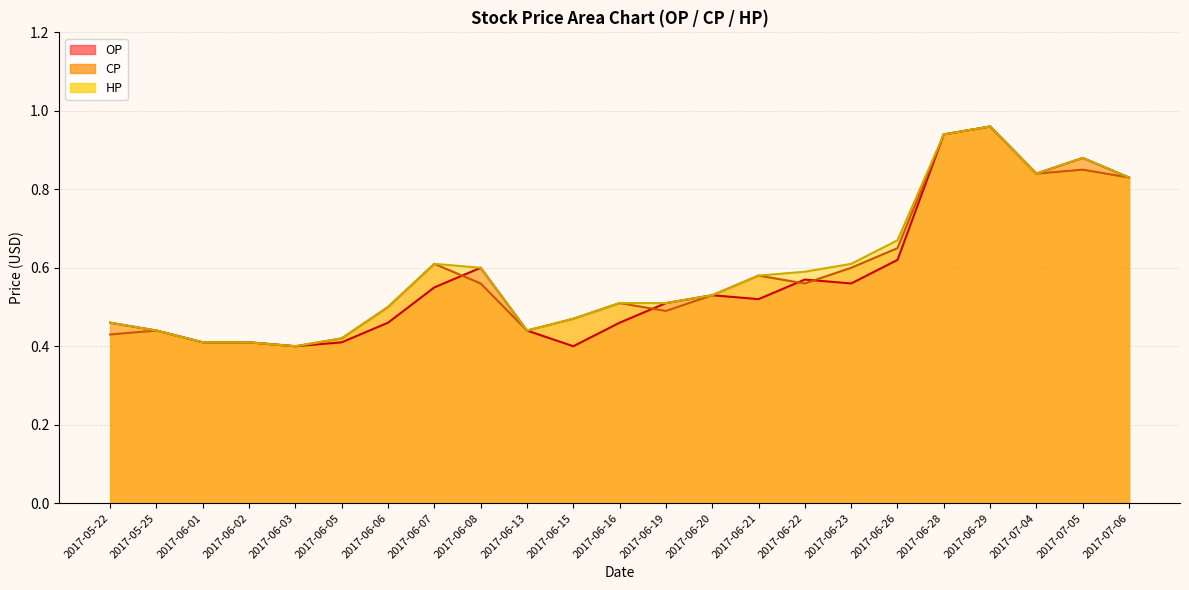

Reading left to right, list all the values displayed in this chart.

OP: 2017-05-22=0.5	2017-05-25=0.4	2017-06-01=0.4	2017-06-02=0.4	2017-06-03=0.4	2017-06-05=0.4	2017-06-06=0.5	2017-06-07=0.6	2017-06-08=0.6	2017-06-13=0.4	2017-06-15=0.4	2017-06-16=0.5	2017-06-19=0.5	2017-06-20=0.5	2017-06-21=0.5	2017-06-22=0.6	2017-06-23=0.6	2017-06-26=0.6	2017-06-28=0.9	2017-06-29=1.0	2017-07-04=0.8	2017-07-05=0.9	2017-07-06=0.8
CP: 2017-05-22=0.4	2017-05-25=0.4	2017-06-01=0.4	2017-06-02=0.4	2017-06-03=0.4	2017-06-05=0.4	2017-06-06=0.5	2017-06-07=0.6	2017-06-08=0.6	2017-06-13=0.4	2017-06-15=0.5	2017-06-16=0.5	2017-06-19=0.5	2017-06-20=0.5	2017-06-21=0.6	2017-06-22=0.6	2017-06-23=0.6	2017-06-26=0.7	2017-06-28=0.9	2017-06-29=1.0	2017-07-04=0.8	2017-07-05=0.8	2017-07-06=0.8
HP: 2017-05-22=0.5	2017-05-25=0.4	2017-06-01=0.4	2017-06-02=0.4	2017-06-03=0.4	2017-06-05=0.4	2017-06-06=0.5	2017-06-07=0.6	2017-06-08=0.6	2017-06-13=0.4	2017-06-15=0.5	2017-06-16=0.5	2017-06-19=0.5	2017-06-20=0.5	2017-06-21=0.6	2017-06-22=0.6	2017-06-23=0.6	2017-06-26=0.7	2017-06-28=0.9	2017-06-29=1.0	2017-07-04=0.8	2017-07-05=0.9	2017-07-06=0.8